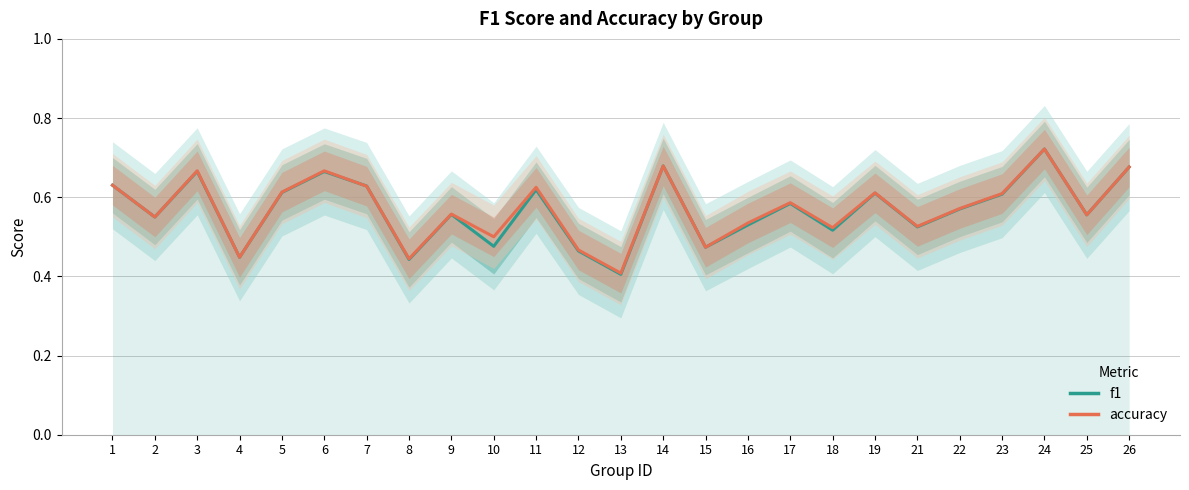

True or false: f1 has a value of 0.8 at 2.

False